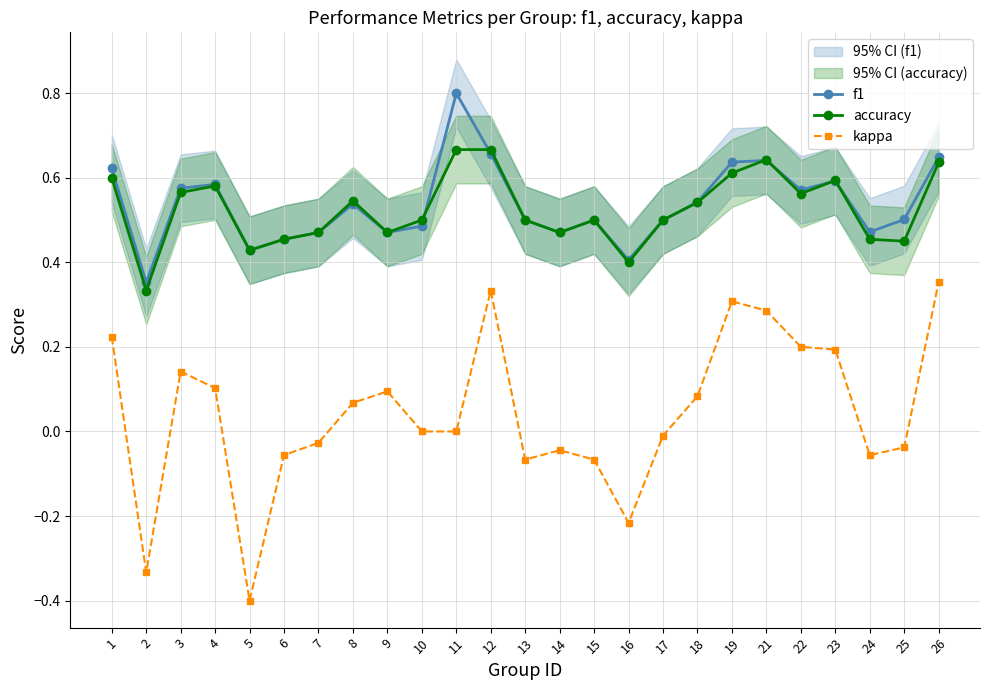

What is the difference between the second highest and second lowest values in the accuracy series?

0.3